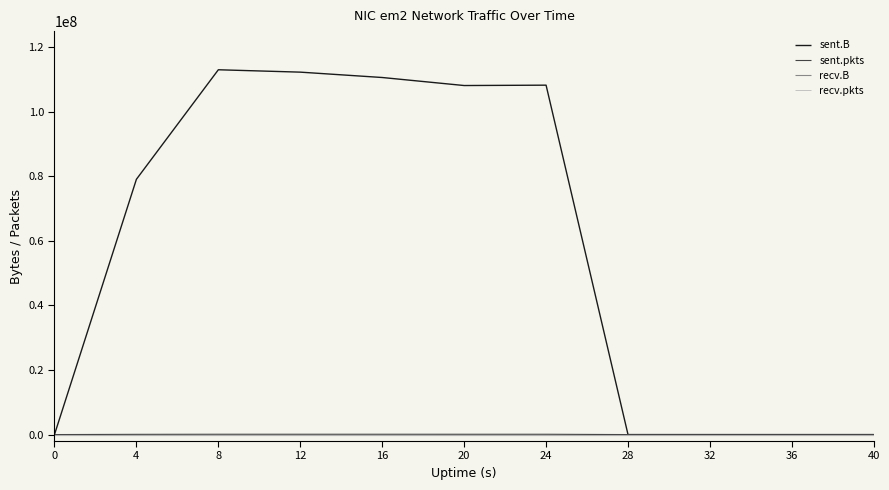

Between 16 and 12, which is larger?

12